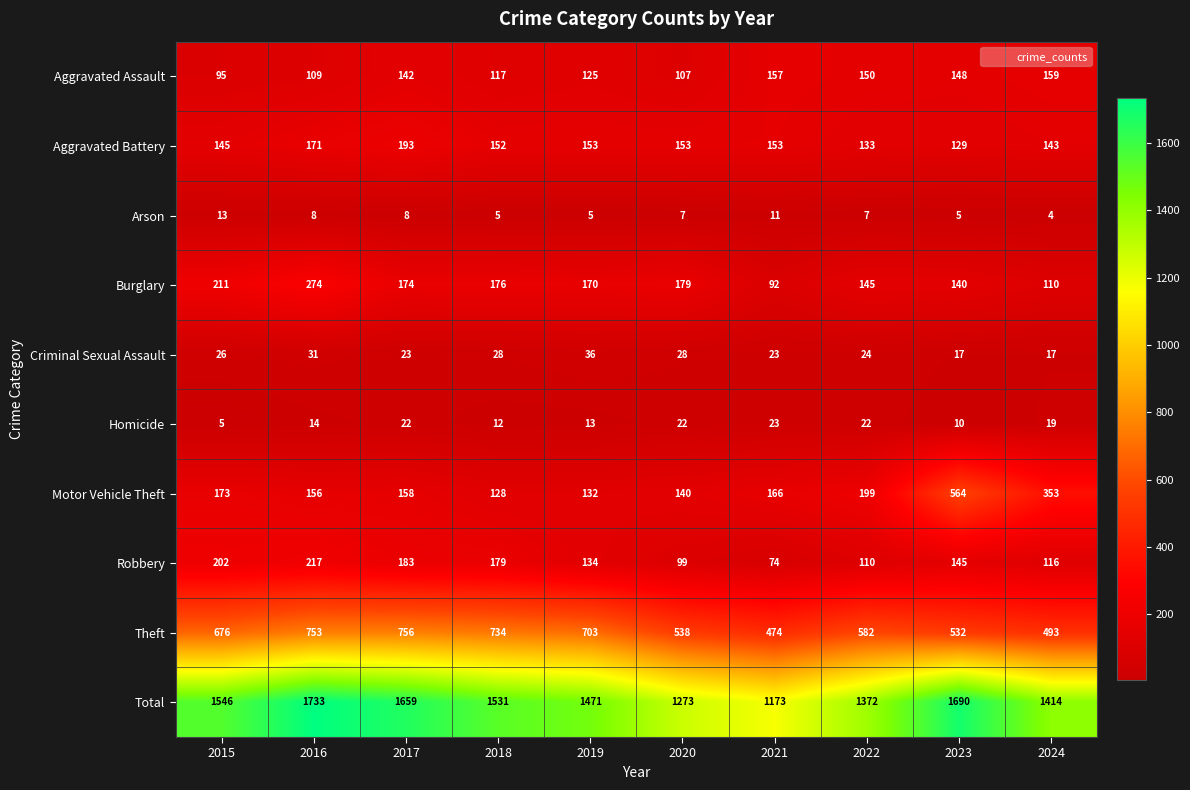

At which label does Aggravated Battery first exceed 153?

2016